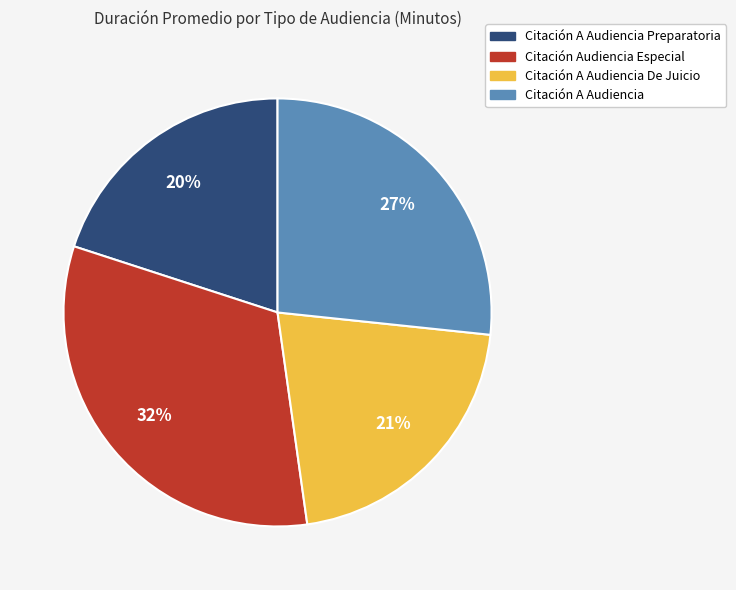

To the nearest percent, what is the difference between the largest and smallest slice percentages?

12%